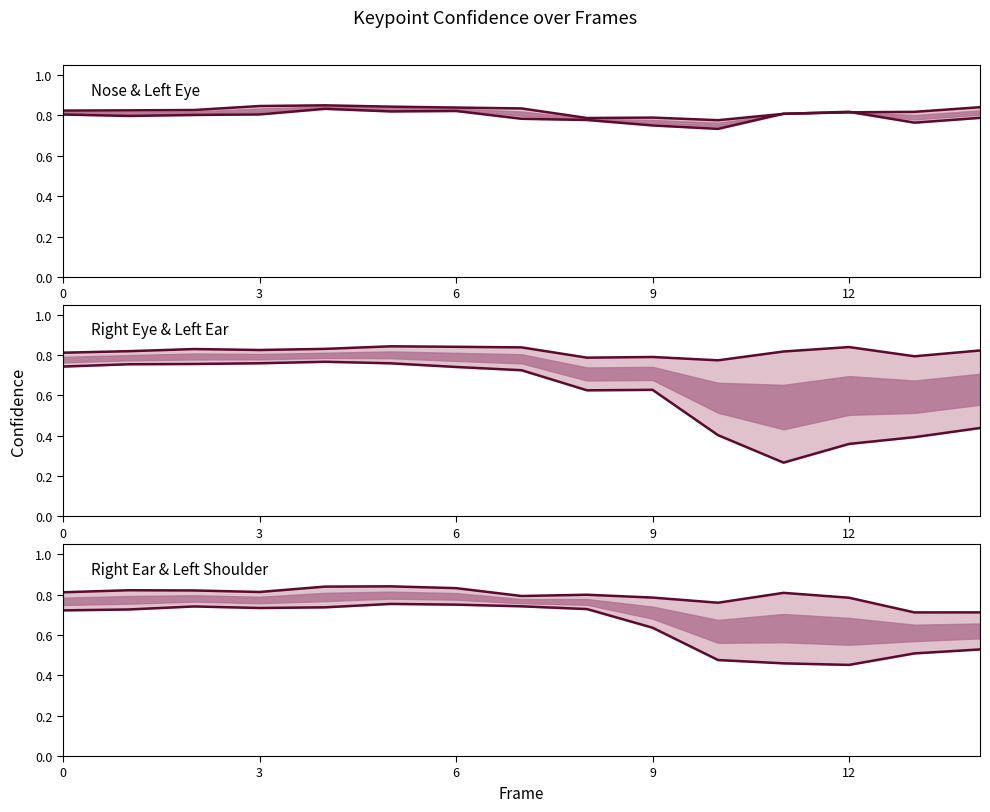

What is the value of the A Right Ear Confidence point at the 10th from the left?

0.8